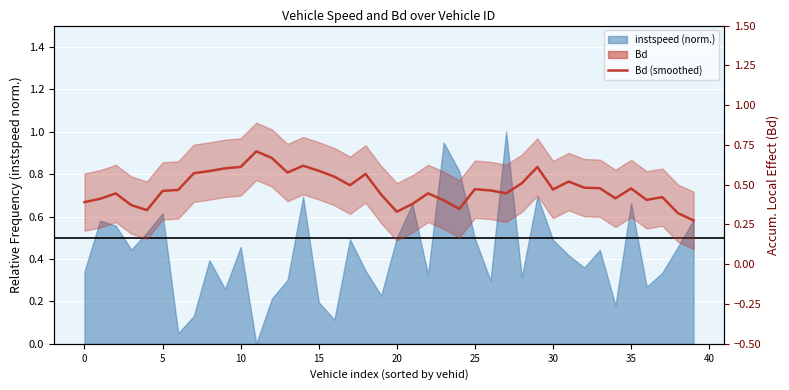

True or false: the data has more than 1 interior local peaks.

True